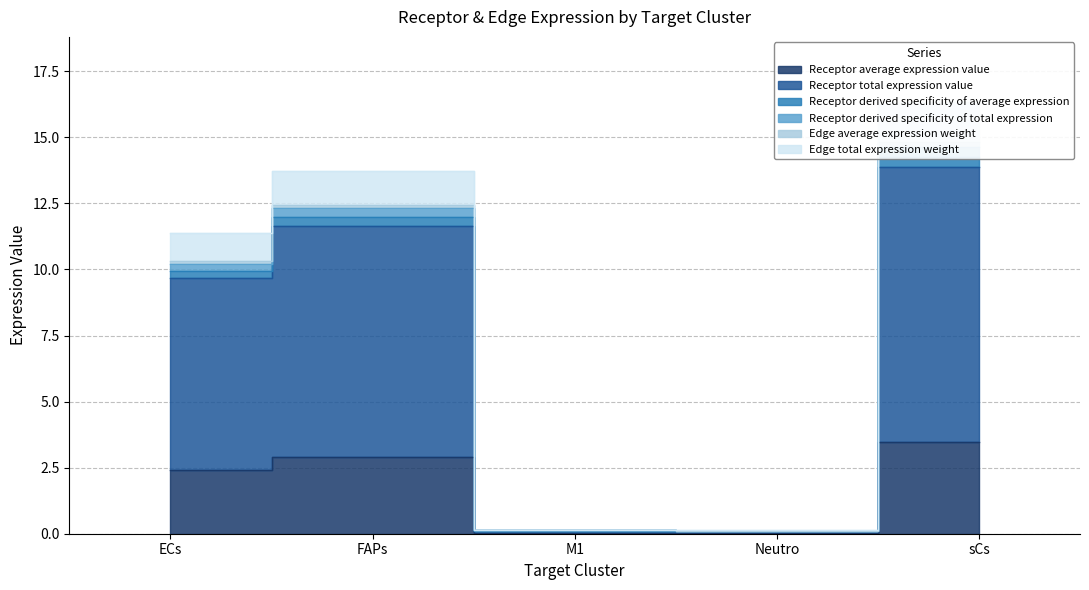

At how many categories does at least one series exceed 2?

3